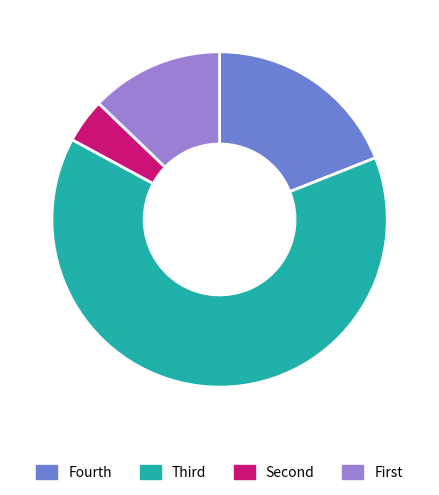

Is there any slice that represents more than half of the pie?

Yes